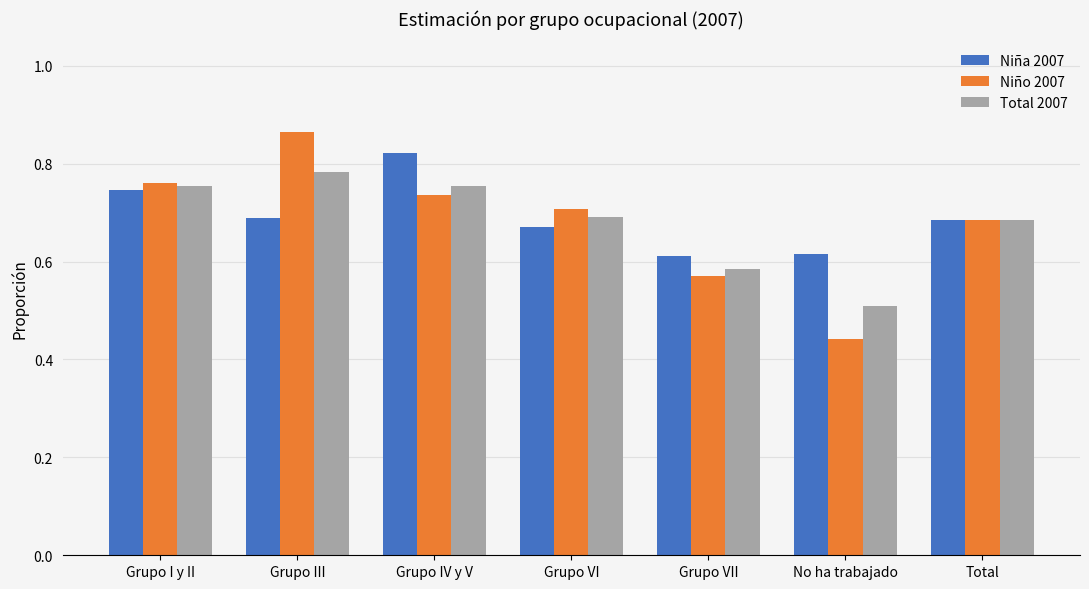

Is the value of Total 2007 at Grupo III greater than the value of Niña 2007 at Grupo III?

Yes